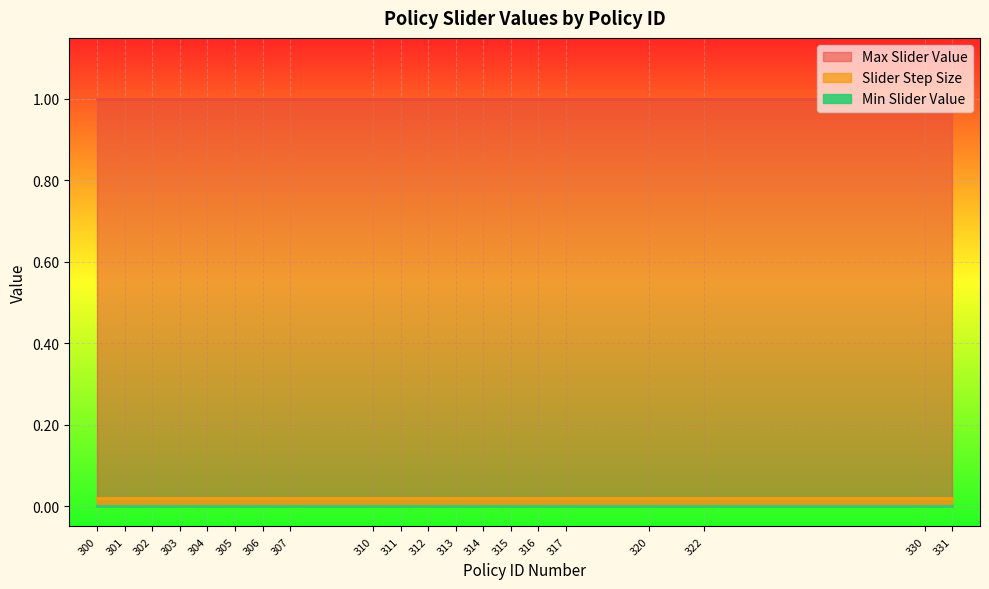

The value of Max Slider Value at 305 is 1.5. True or false?

False